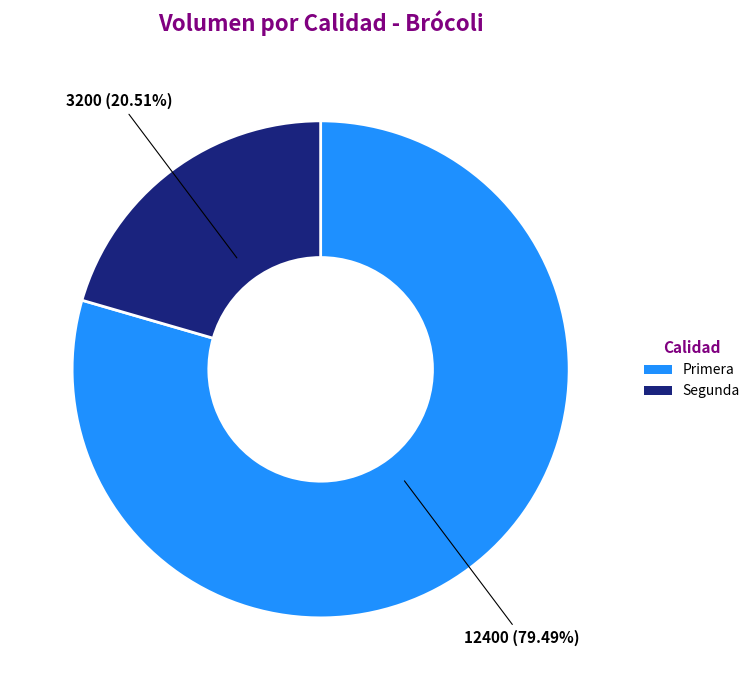

To the nearest percent, what is the difference between the largest and smallest slice percentages?

59%